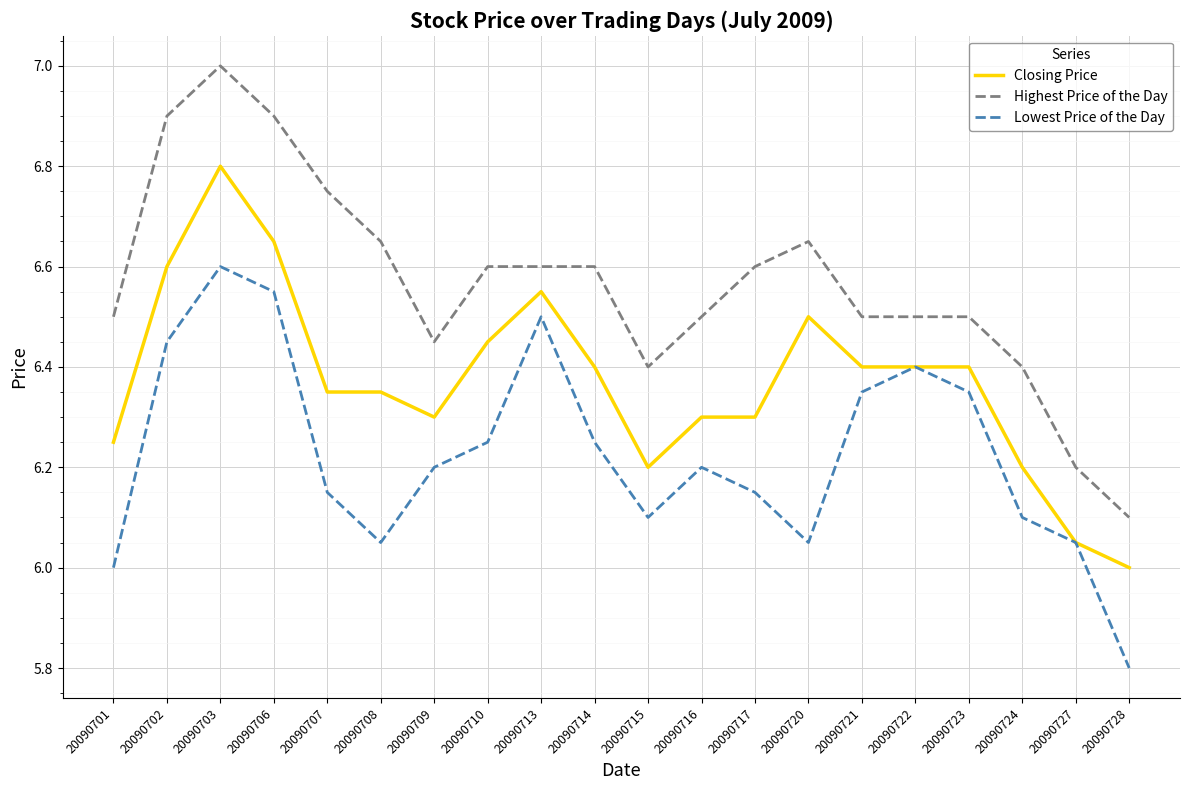

What is the difference between the Highest Price of the Day values at 20090724 and 20090714?

0.2